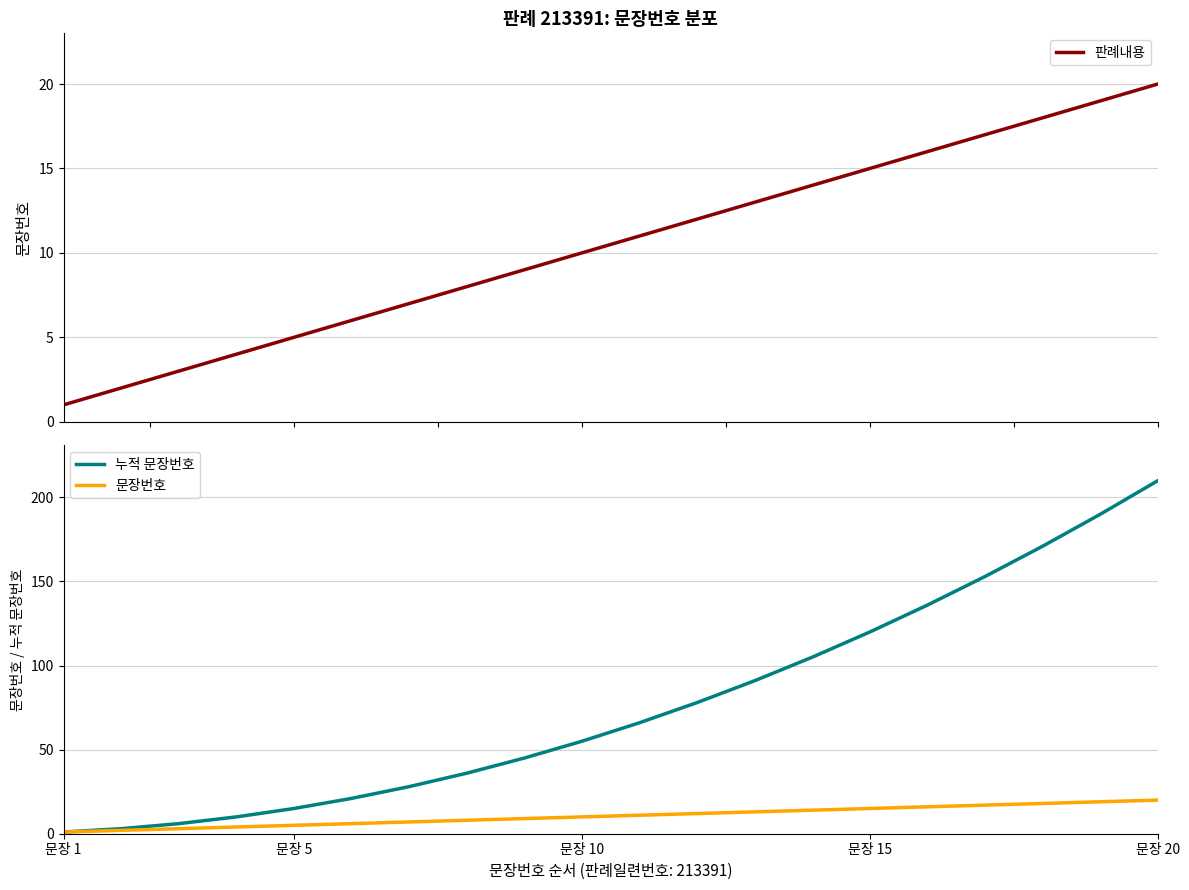

The 문장번호 series shows 20 at 문장 15. True or false?

False